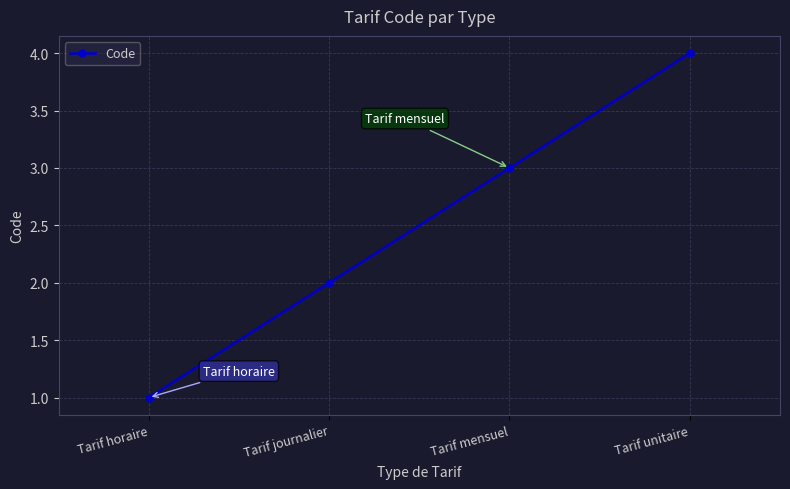

Reading left to right, transcribe all the data shown in this chart.

1	2	3	4